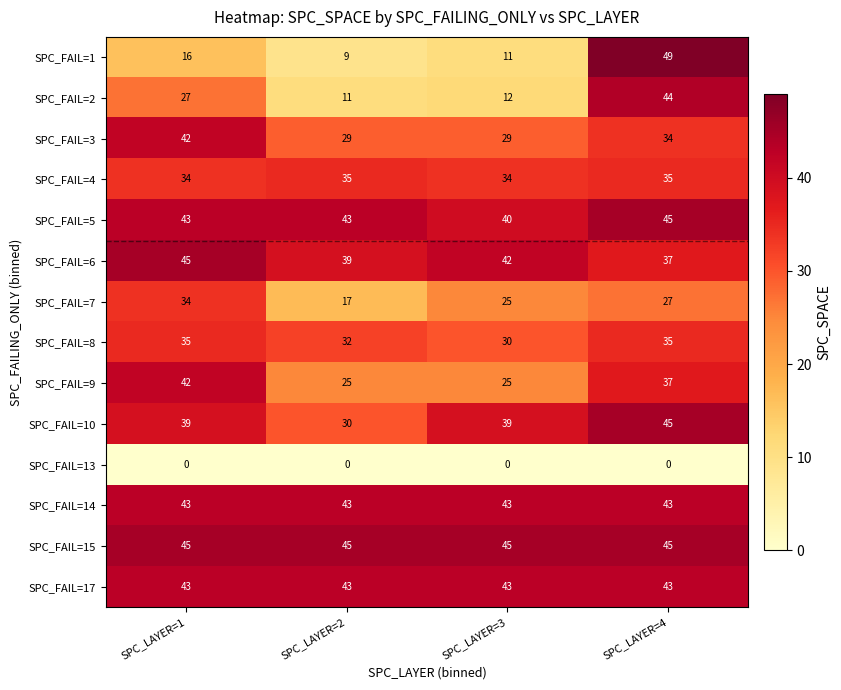

Between SPC_LAYER=3 and SPC_LAYER=4, which series saw the biggest shift?

SPC_FAIL=1